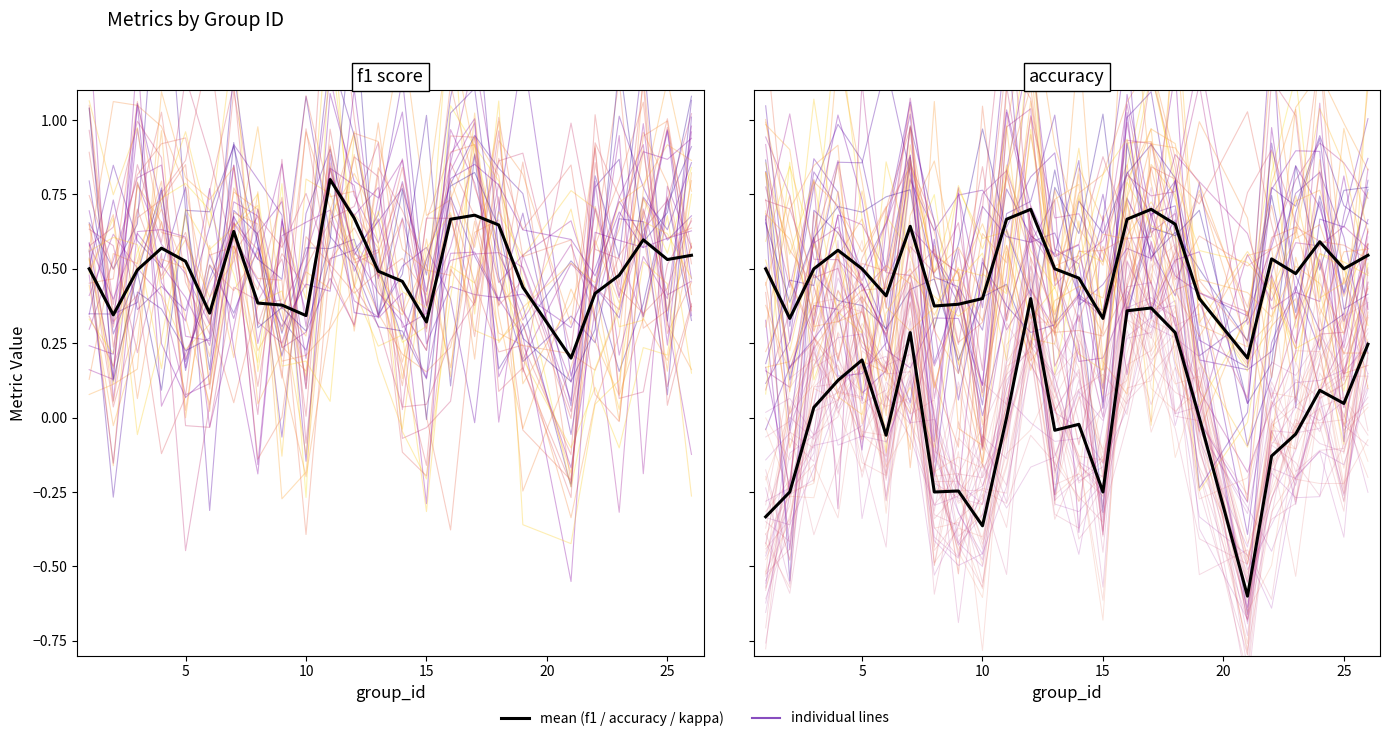

How many data points in kappa are less than 0?

12